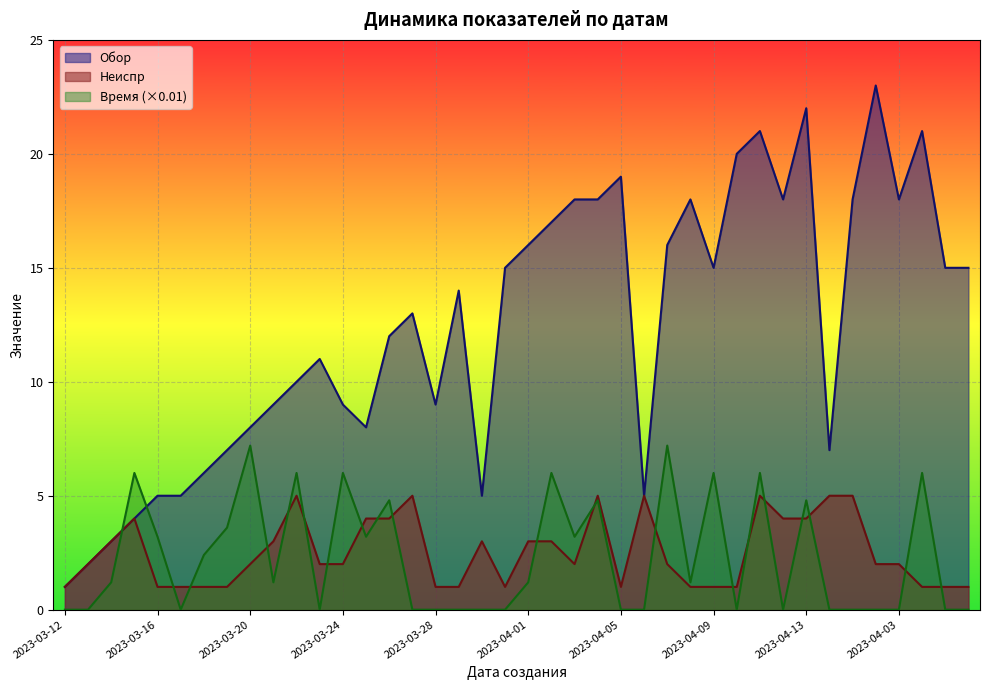

True or false: Обор and Неиспр intersect in this chart.

False